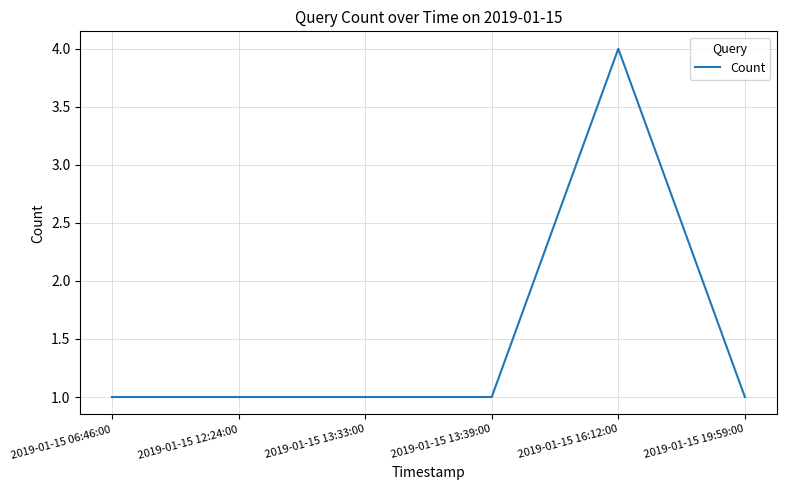

True or false: the data shows 1 at 2019-01-15 12:24:00.

True